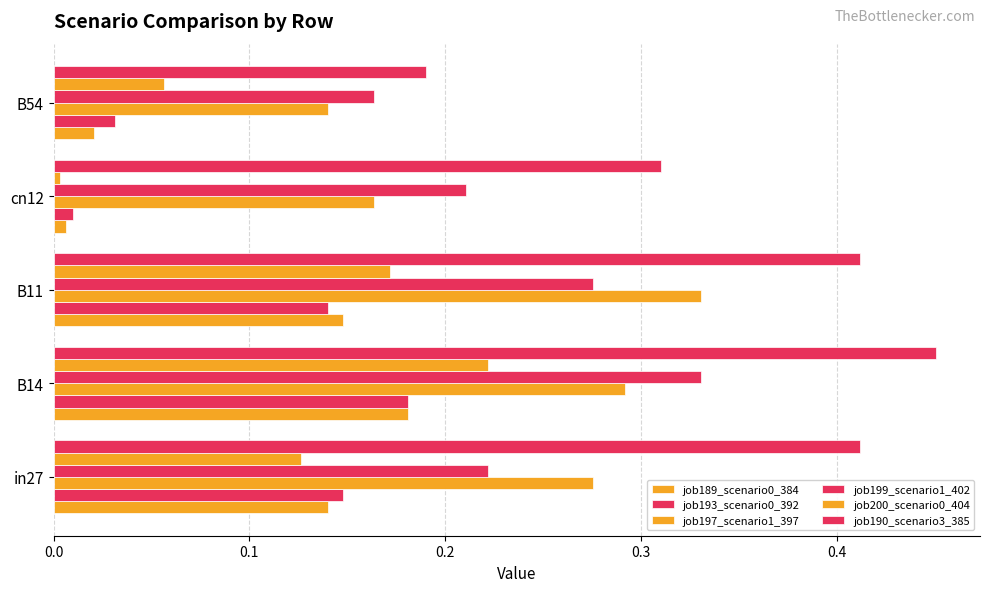

What is the value of the job200_scenario0_404 bar at the 3rd from the left?

0.2